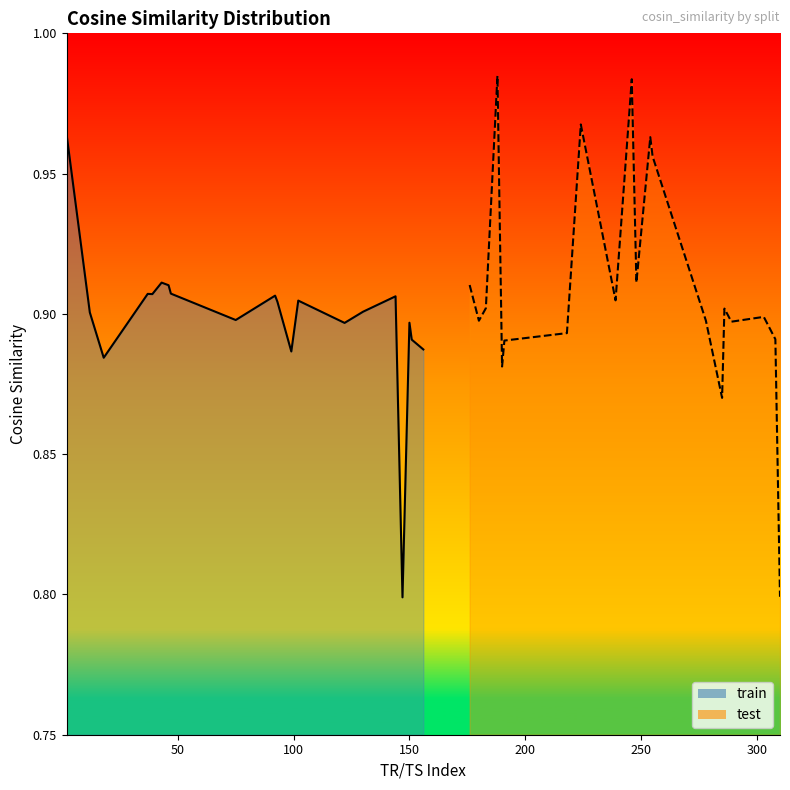

Does the chart display data point markers on the line(s)?

No